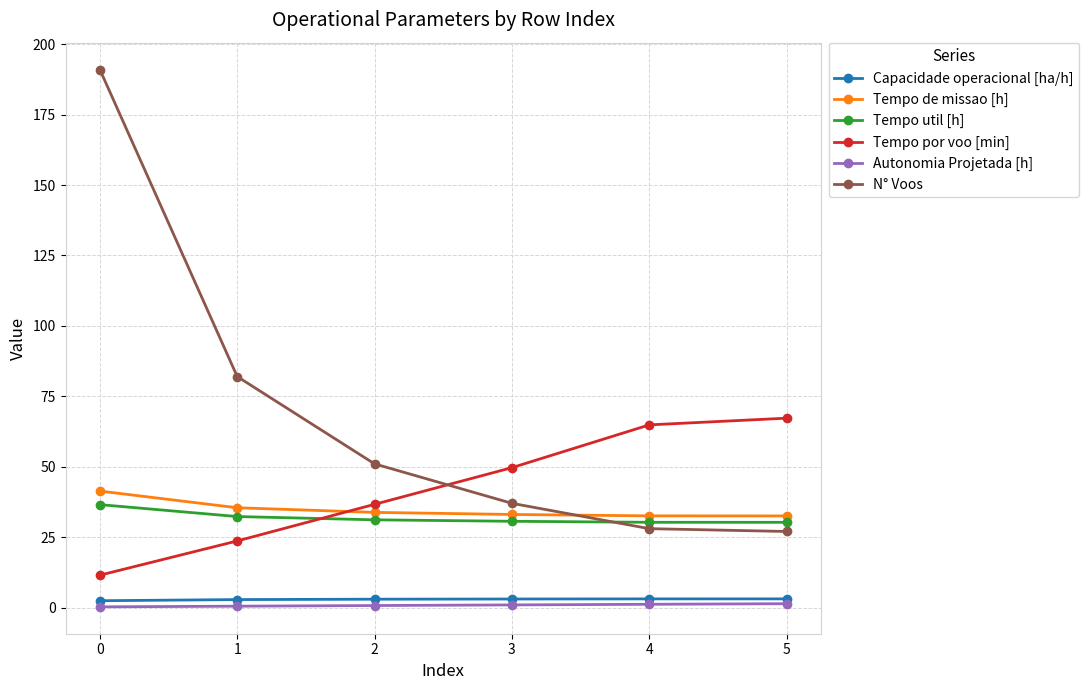

How many values in the N° Voos series are below 51?

3